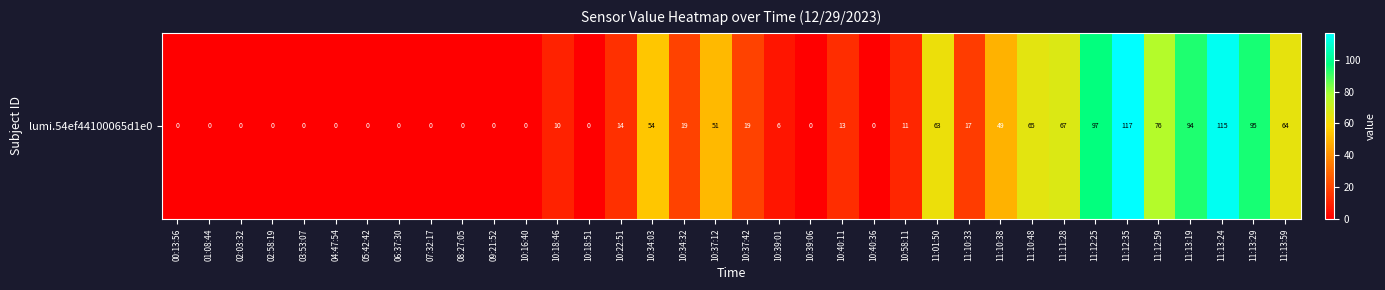

List the labels in order of value, largest first.

11:12:35, 11:13:24, 11:12:25, 11:13:29, 11:13:19, 11:12:59, 11:11:28, 11:10:48, 11:13:59, 11:01:50, 10:34:03, 10:37:12, 11:10:38, 10:34:32, 10:37:42, 11:10:33, 10:22:51, 10:40:11, 10:58:11, 10:18:46, 10:39:01, 00:13:56, 01:08:44, 02:03:32, 02:58:19, 03:53:07, 04:47:54, 05:42:42, 06:37:30, 07:32:17, 08:27:05, 09:21:52, 10:16:40, 10:18:51, 10:39:06, 10:40:36